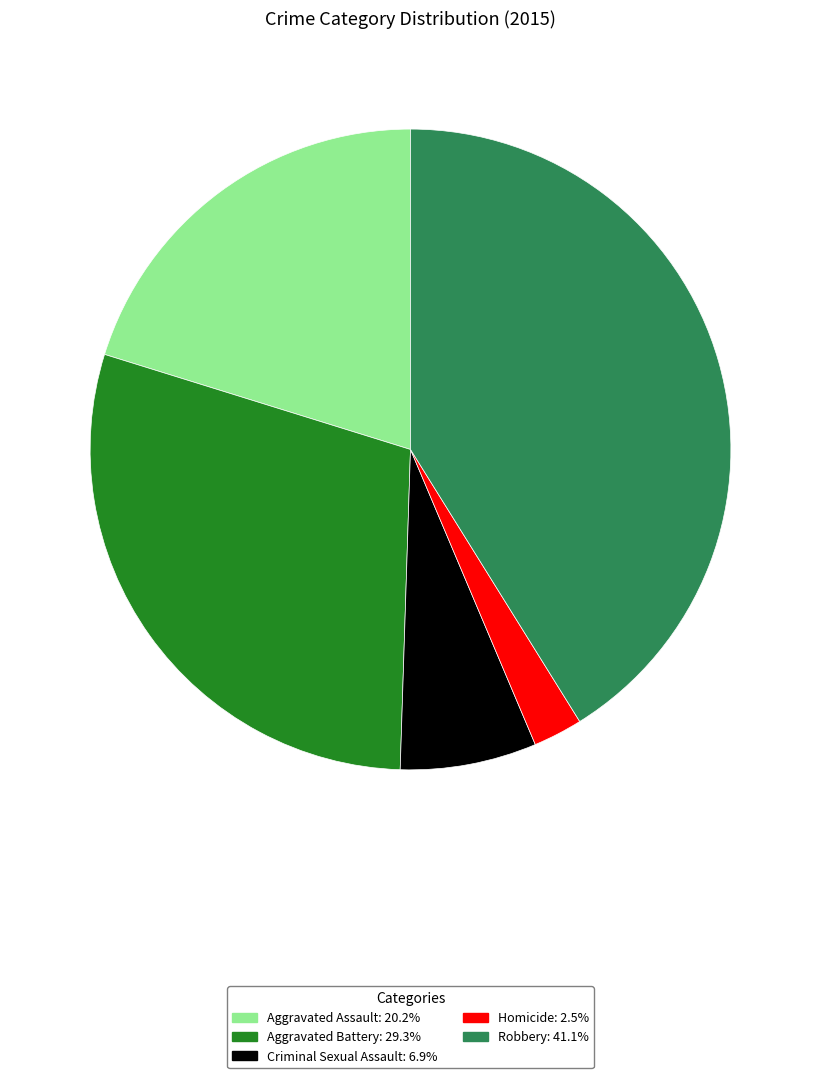

Is it true that Homicide is 2% of the pie?

True